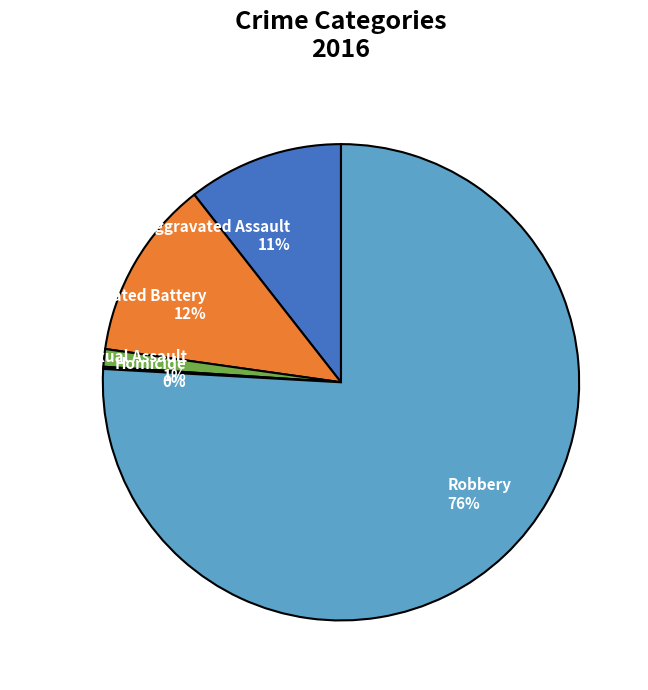

What is the largest slice in the pie chart?

Robbery